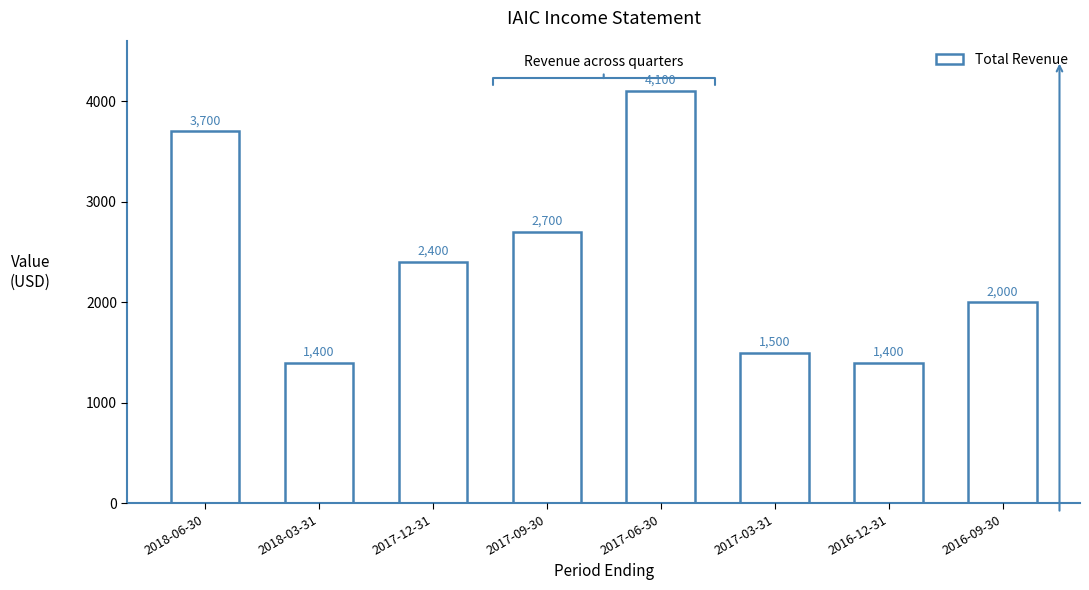

At which label does the data first exceed 2400?

2018-06-30